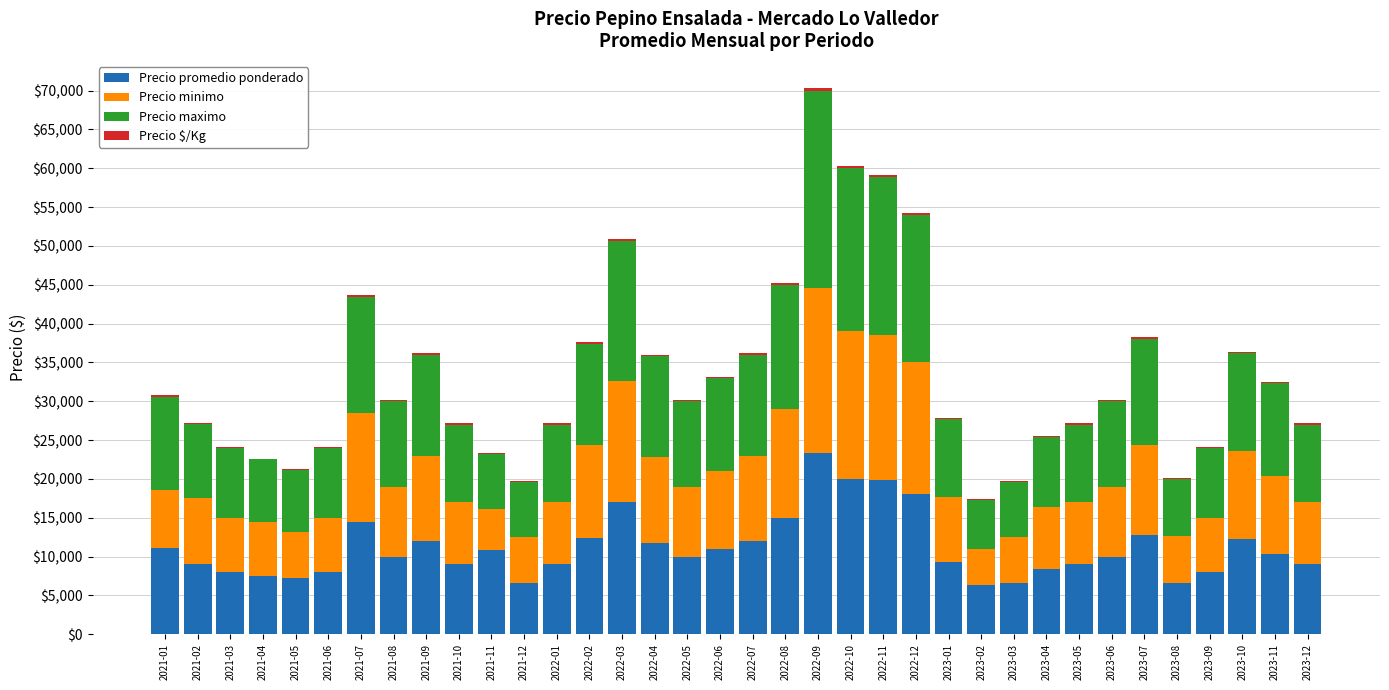

Which category has the highest value in the Precio promedio ponderado series?

2022-09